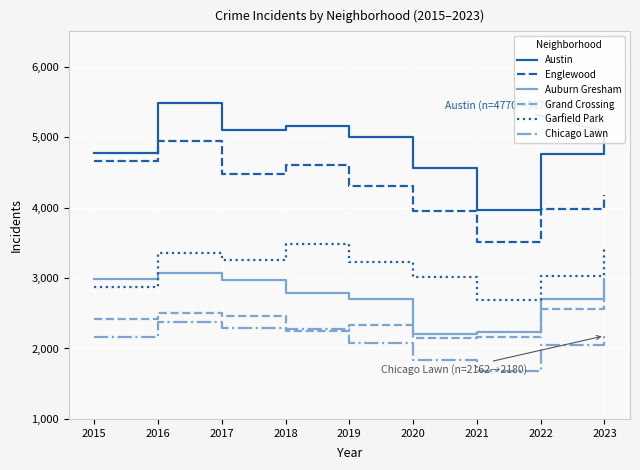

The value of Austin at 2017 is 5096. True or false?

True